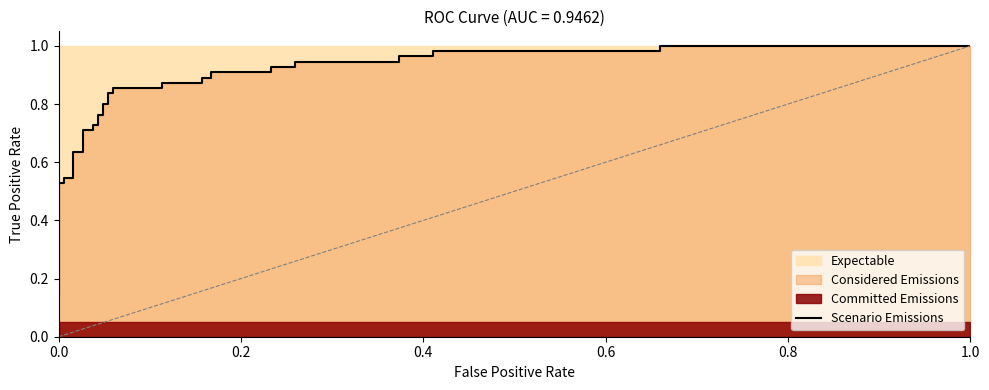

The value at 32 is 1.5. True or false?

False